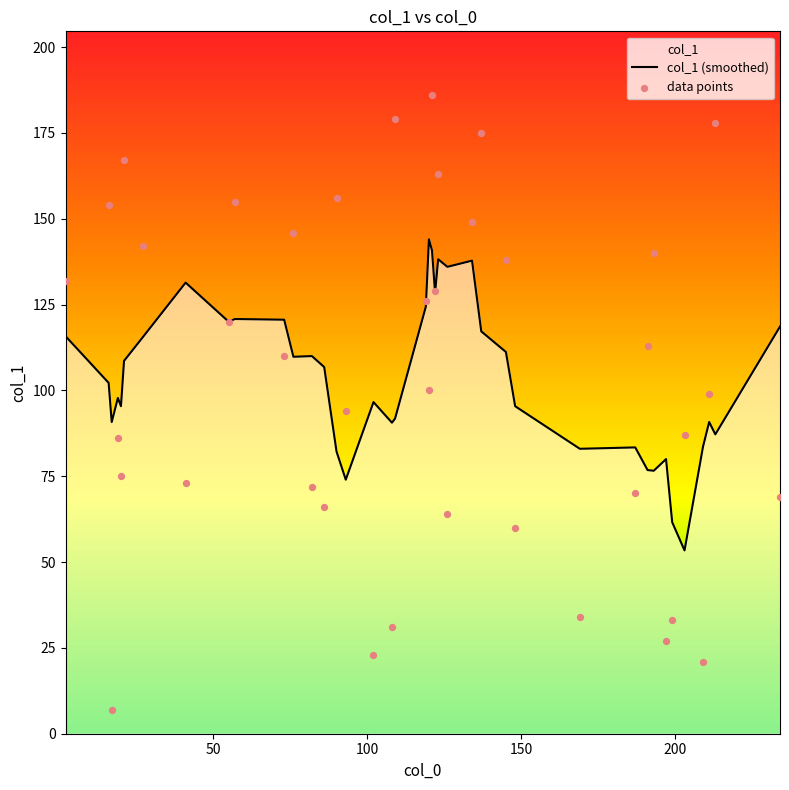

What is the change in value from 134 to 2?

-17